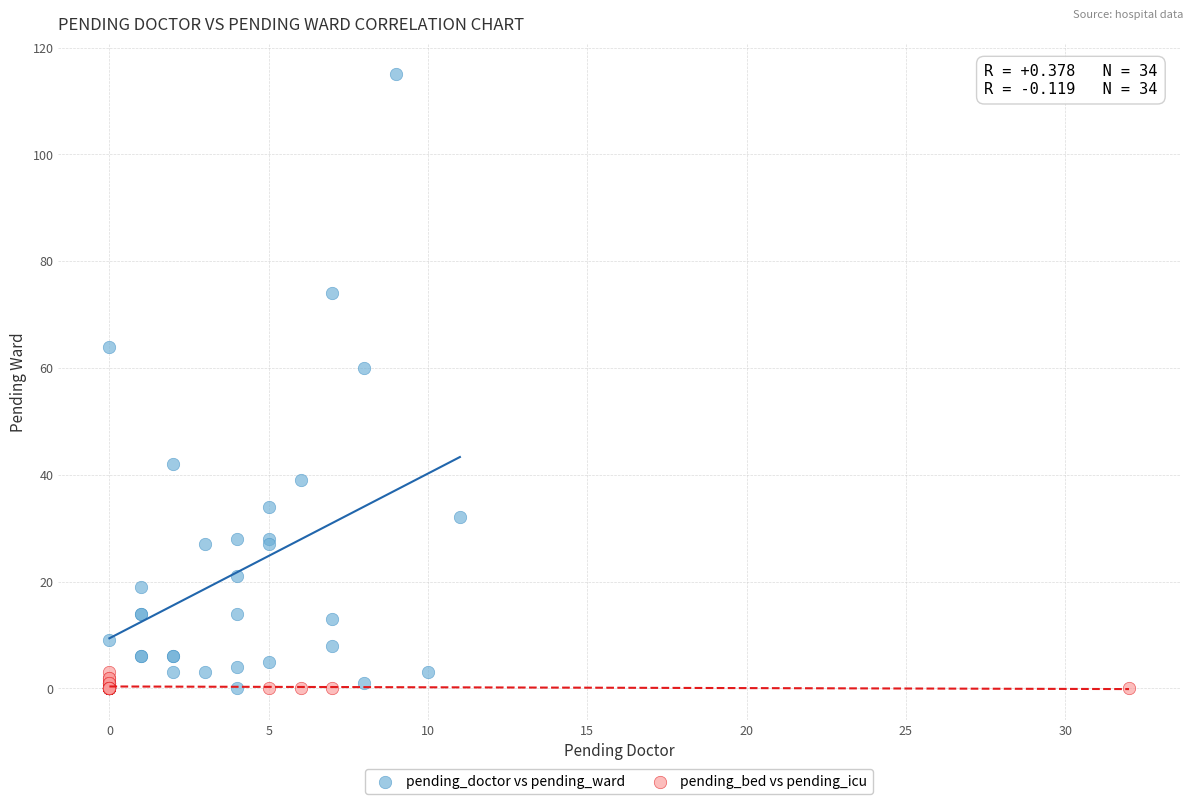

Which series reaches the maximum Y coordinate?

pending_doctor vs pending_ward